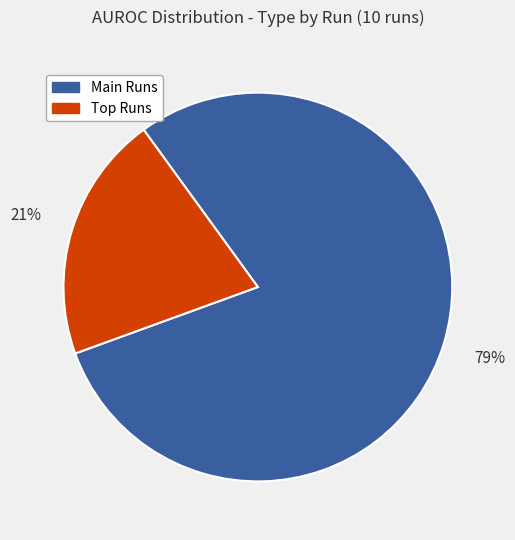

To the nearest percent, what is the average slice percentage?

50%